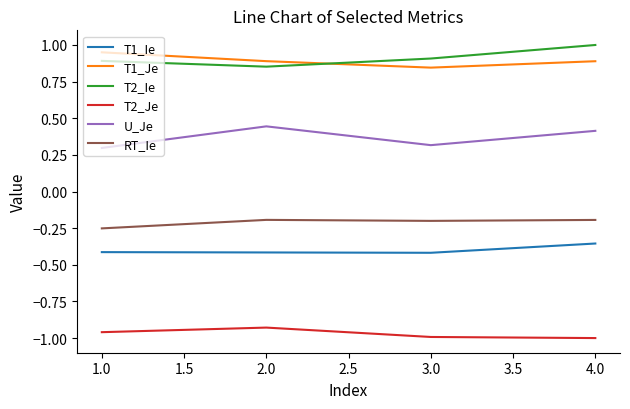

True or false: T2_Je has a value of -0.5 at 2.0.

False